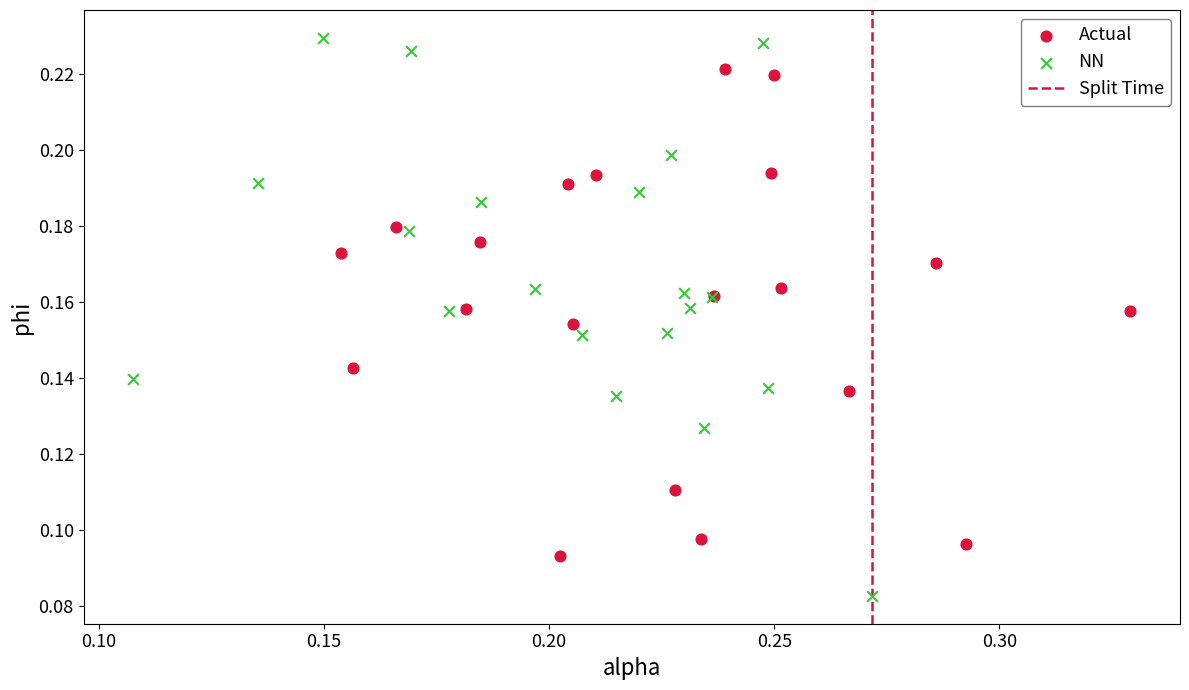

Which series contains the lowest Y value?

NN